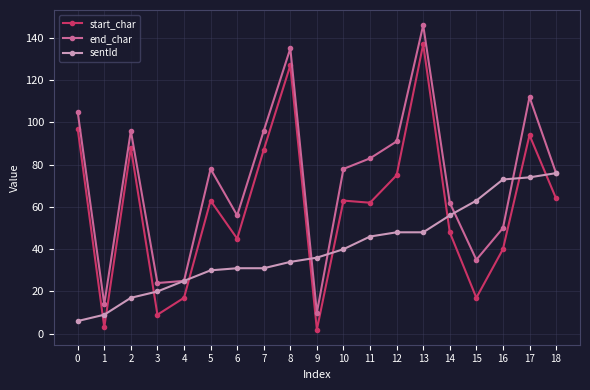

Reading right to left, transcribe all the data shown in this chart.

start_char: 64	94	40	17	48	137	75	62	63	2	127	87	45	63	17	9	88	3	97
end_char: 76	112	50	35	62	146	91	83	78	10	135	96	56	78	25	24	96	14	105
sentId: 76	74	73	63	56	48	48	46	40	36	34	31	31	30	25	20	17	9	6